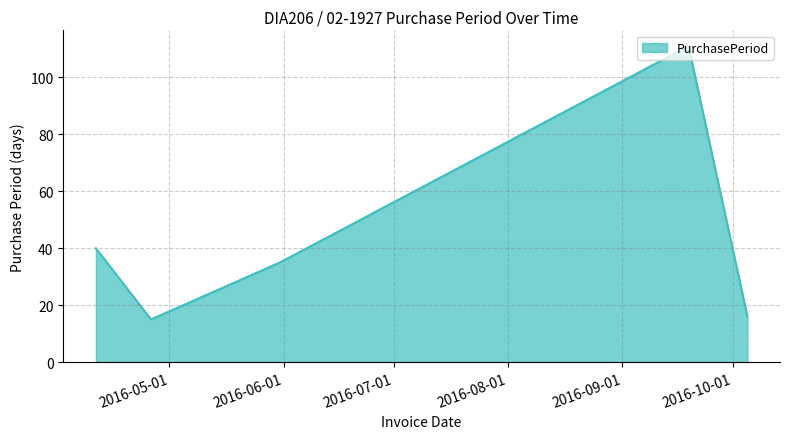

Count the number of categories in the chart.

5